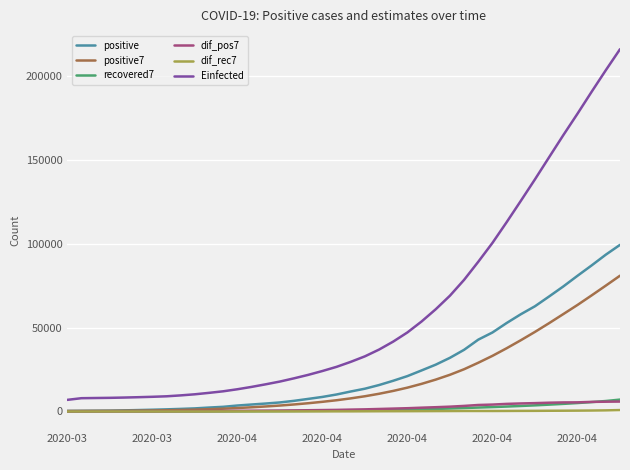

How many lines are shown in the chart?

6